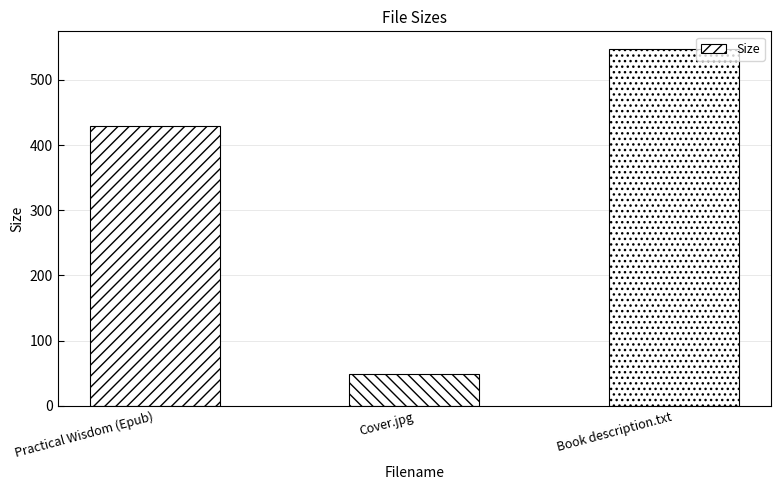

Which category has the lowest value across all series?

Cover.jpg